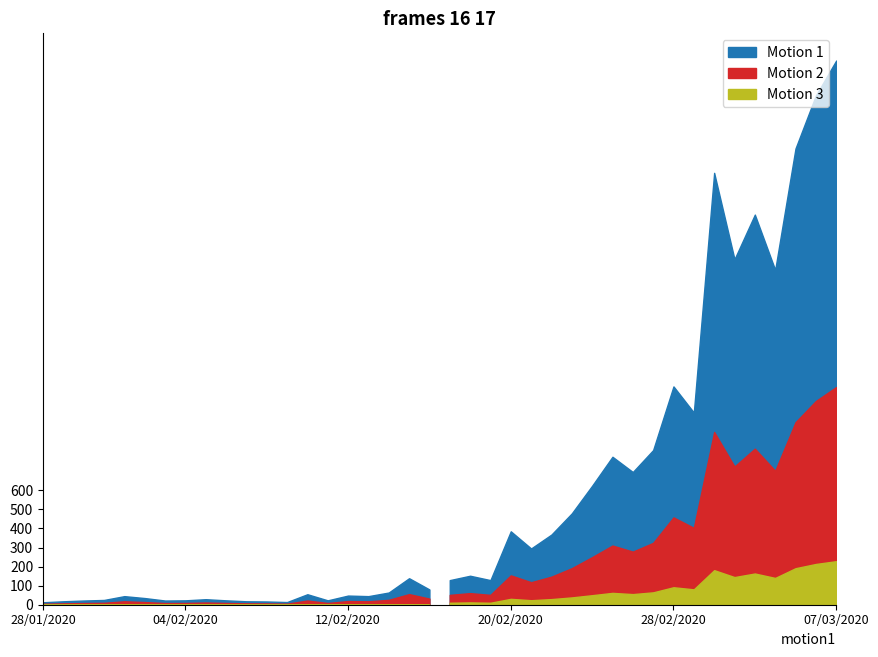

What position from the right is 23/02/2020?

14